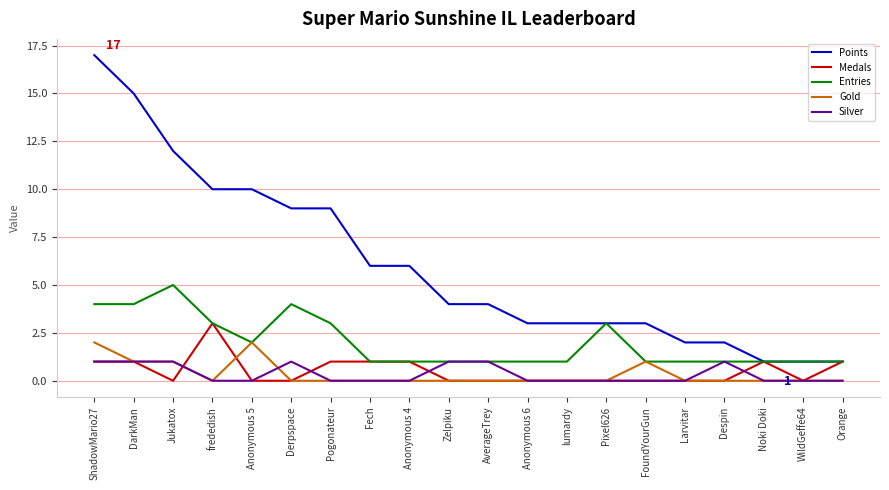

What is the greatest value displayed?

17